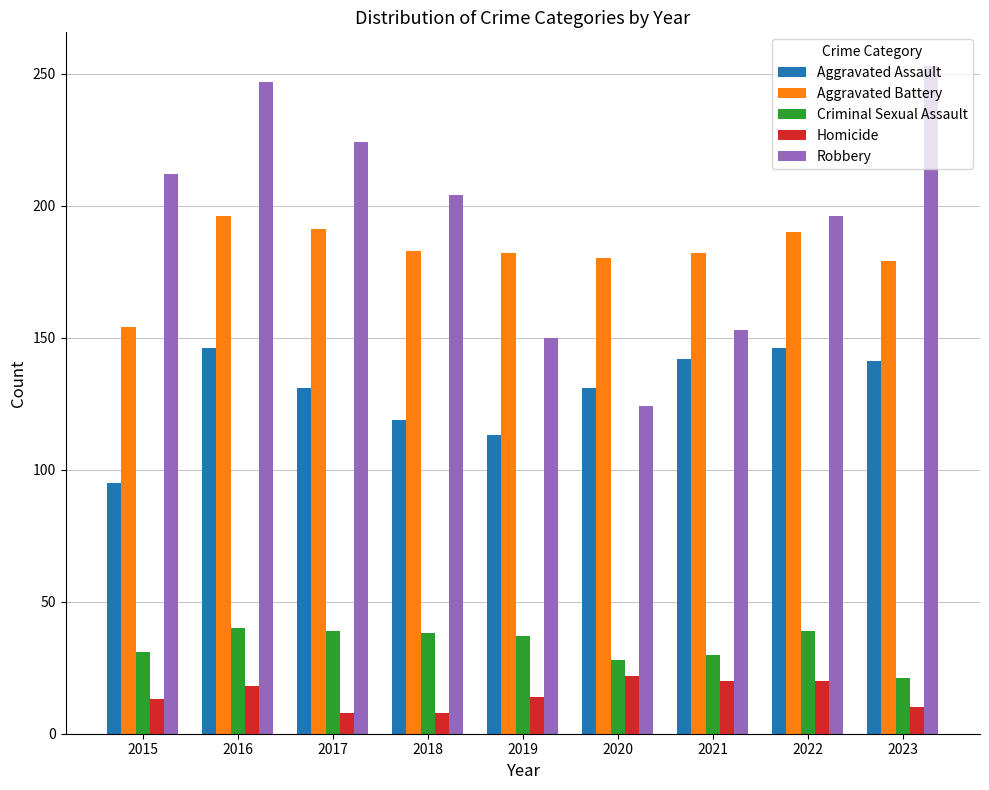

At how many categories does at least one series exceed 158?

9